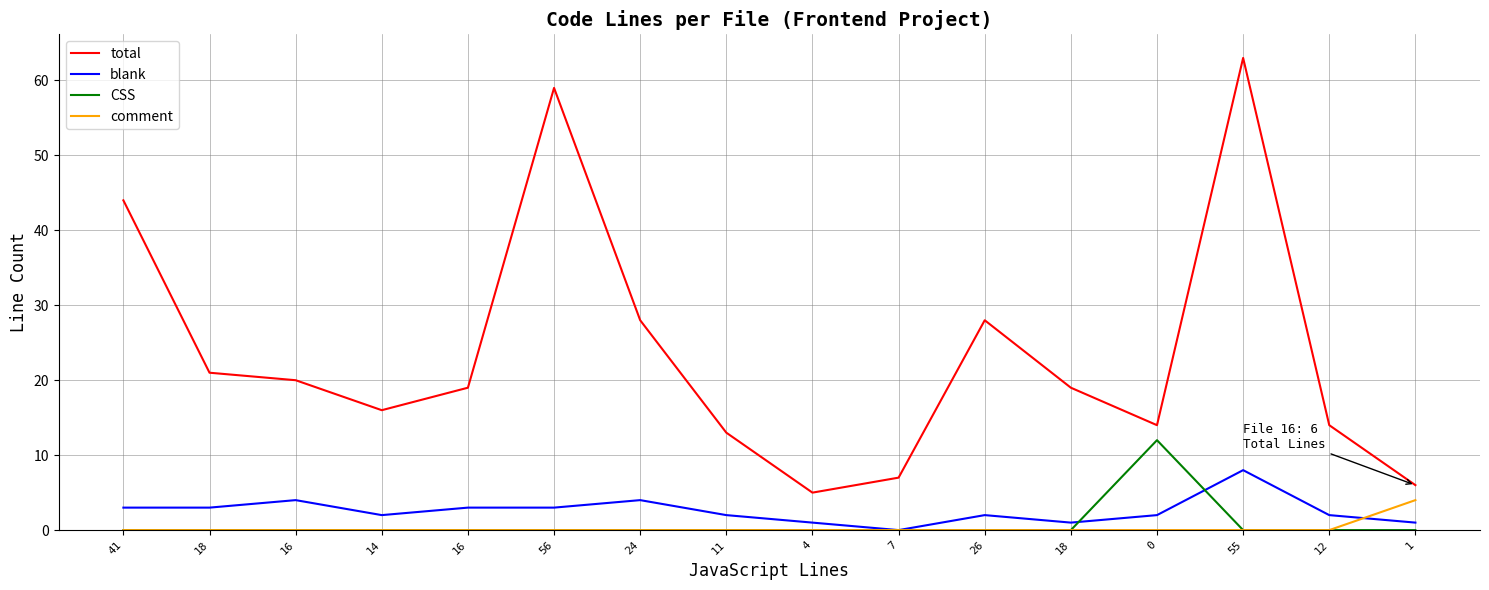

What are all the series names shown in the legend?

total, blank, CSS, comment